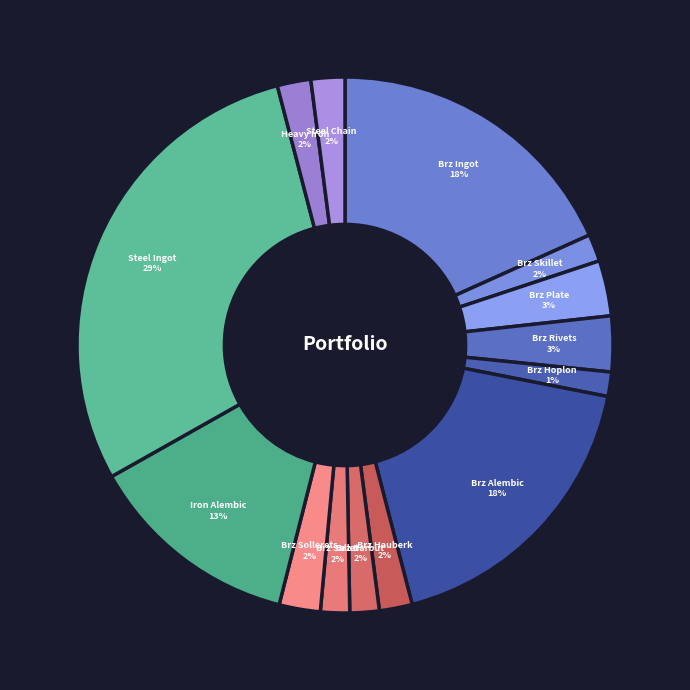

Which slice is the largest?

Steel Ingot